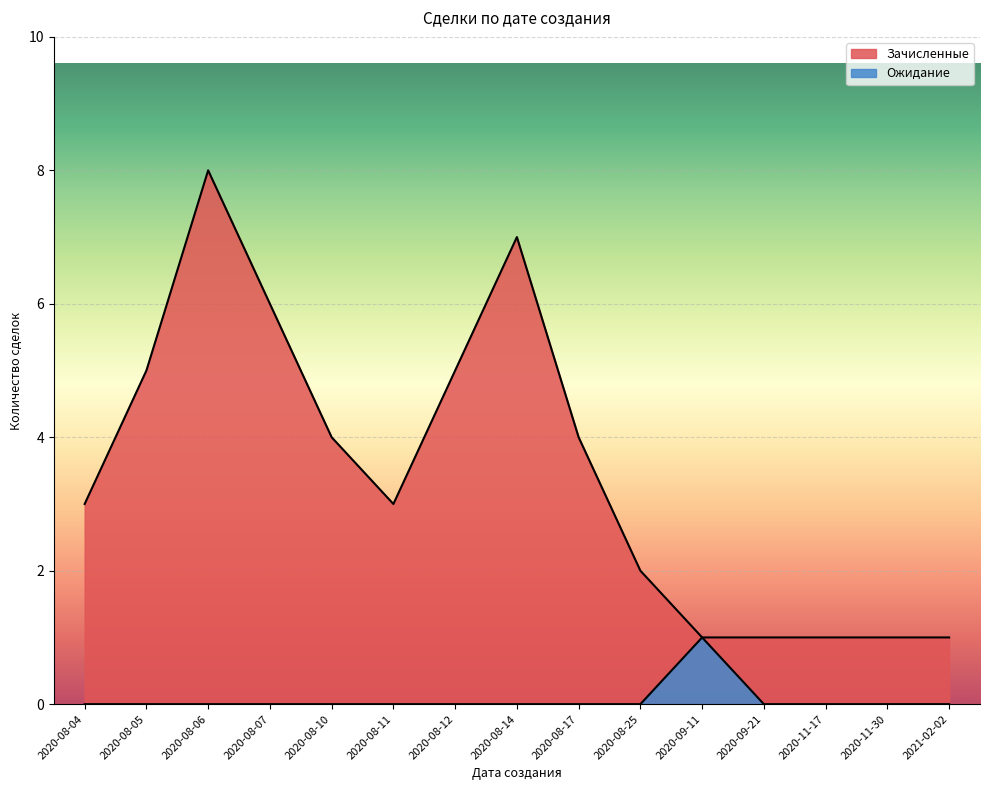

Reading right to left, what are all the values shown in this chart?

Зачисленные: 2021-02-02=1	2020-11-30=1	2020-11-17=1	2020-09-21=1	2020-09-11=1	2020-08-25=2	2020-08-17=4	2020-08-14=7	2020-08-12=5	2020-08-11=3	2020-08-10=4	2020-08-07=6	2020-08-06=8	2020-08-05=5	2020-08-04=3
Ожидание: 2021-02-02=0	2020-11-30=0	2020-11-17=0	2020-09-21=0	2020-09-11=1	2020-08-25=0	2020-08-17=0	2020-08-14=0	2020-08-12=0	2020-08-11=0	2020-08-10=0	2020-08-07=0	2020-08-06=0	2020-08-05=0	2020-08-04=0